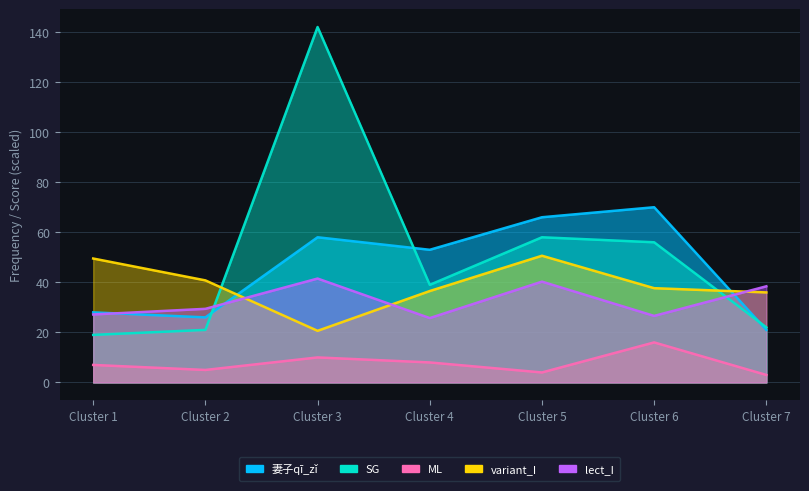

At which category does lect_I reach its first local peak?

Cluster 3